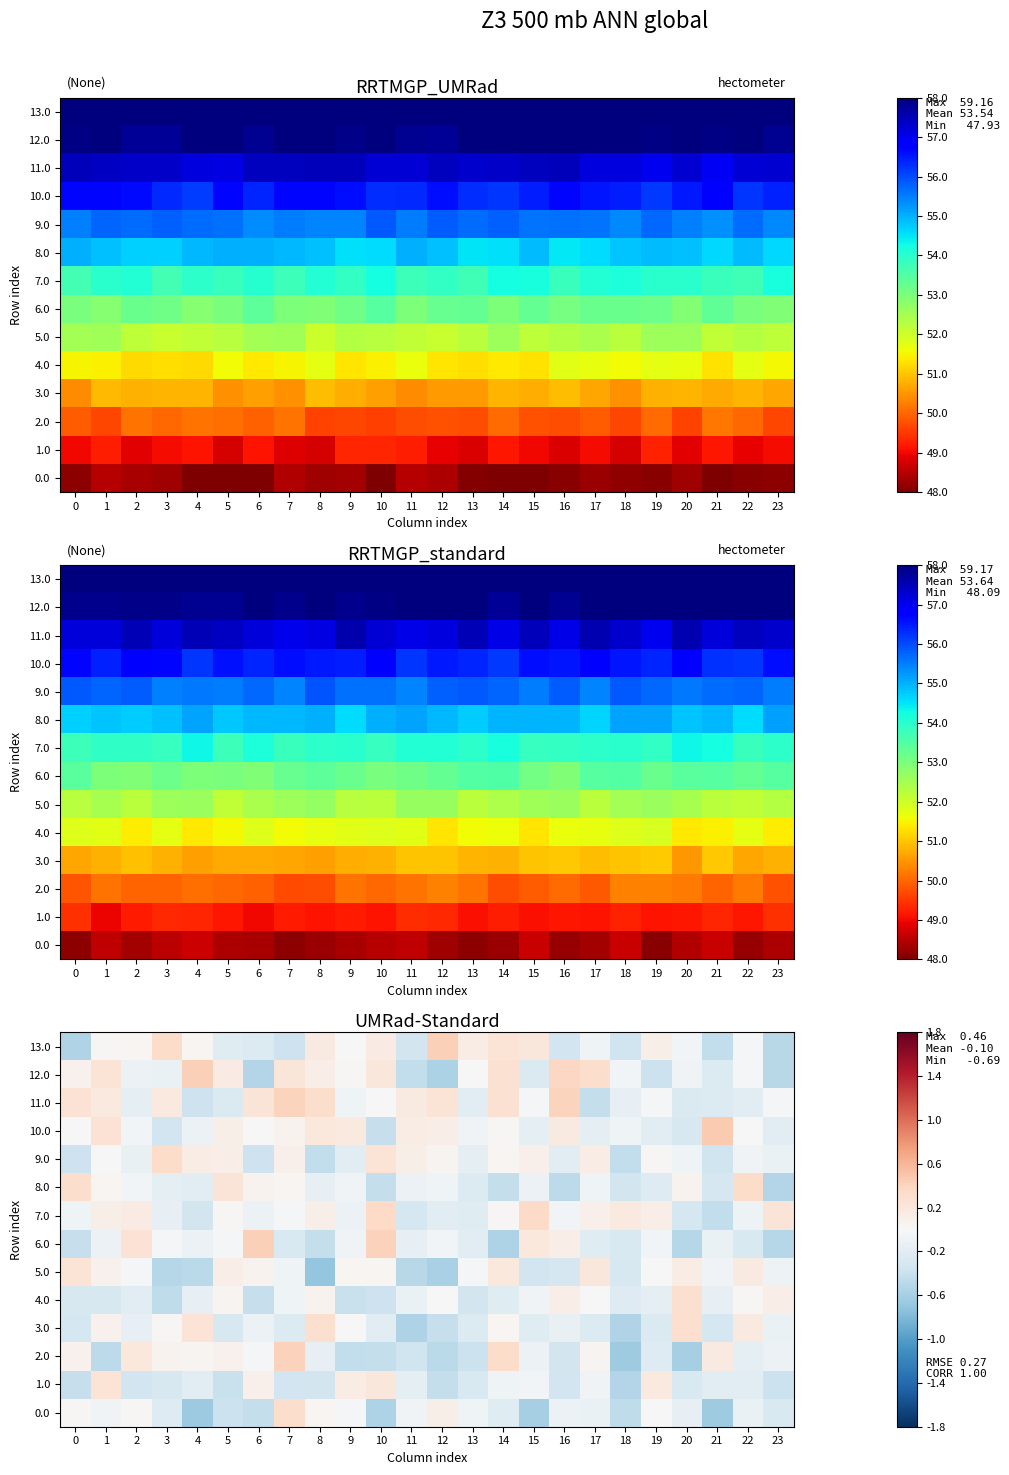

What is the difference between the 6.0 values at 18 and 19?

0.2